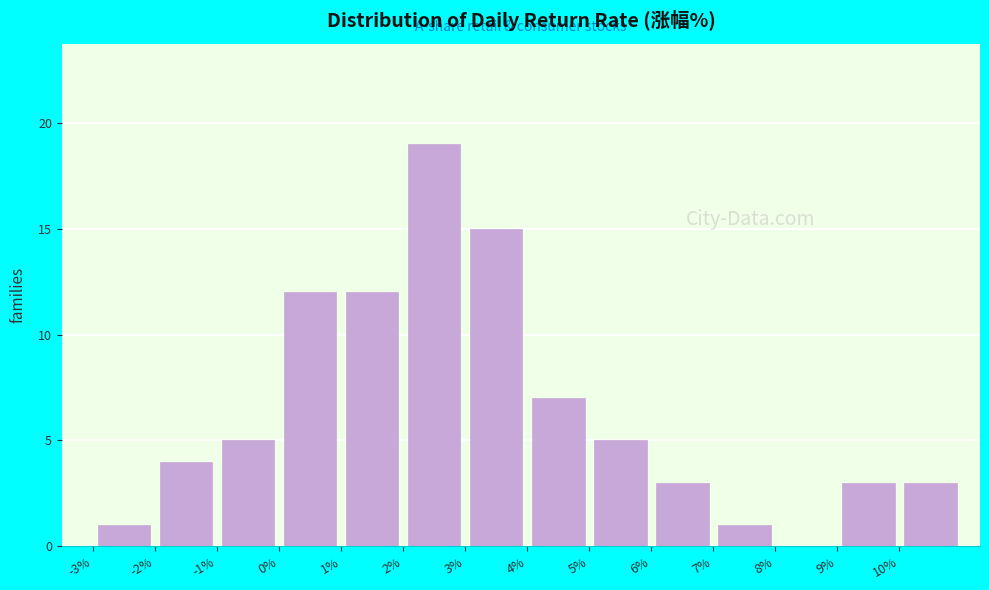

How tall is the bar that spans 7 to 8 on the x-axis? The values are not printed on the chart, so give them approximately, as read against the axis.

1